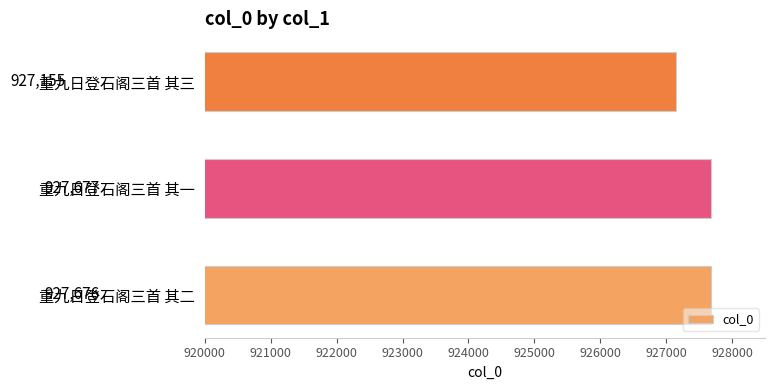

List the labels in order of value, smallest first.

重九日登石阁三首 其三, 重九日登石阁三首 其二, 重九日登石阁三首 其一